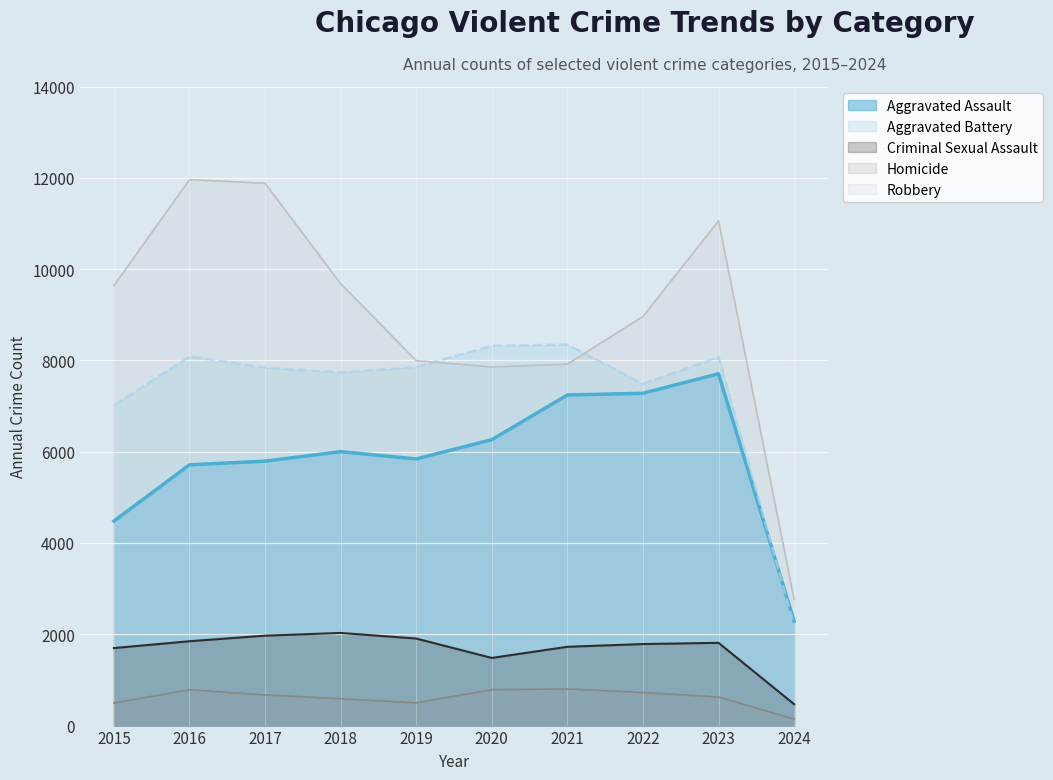

At which category does Homicide reach its first local valley?

2019